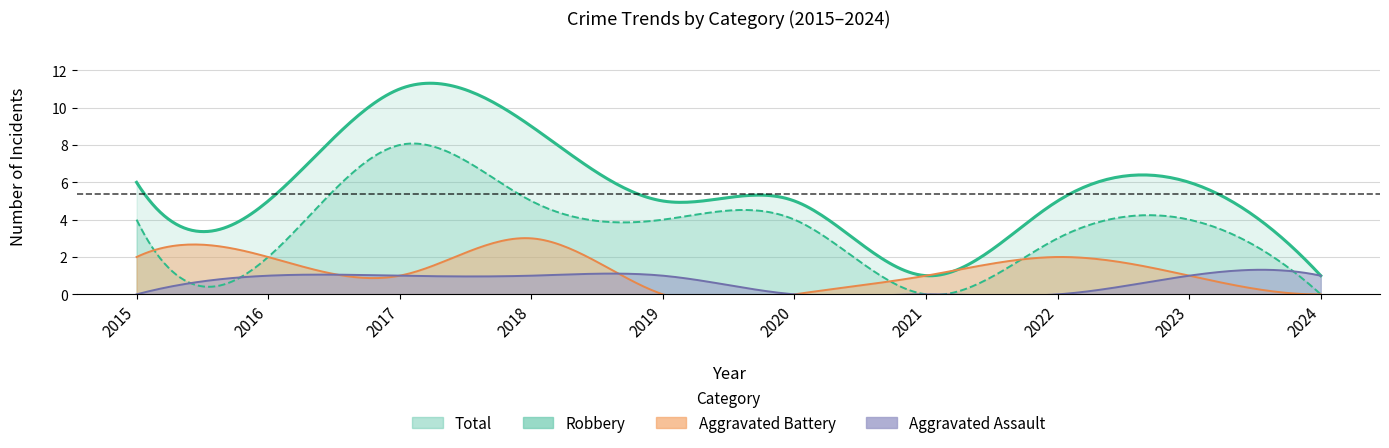

What is the difference between the second highest and minimum values in the Aggravated Battery series?

2